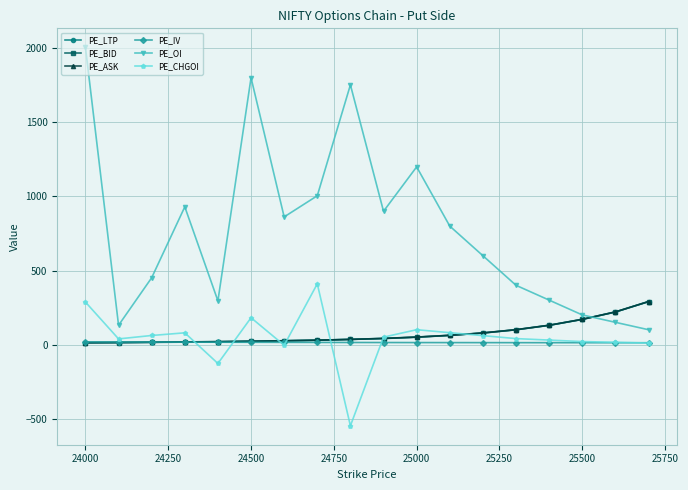

What is the value of the PE_OI point at the 7th from the left?

862.0